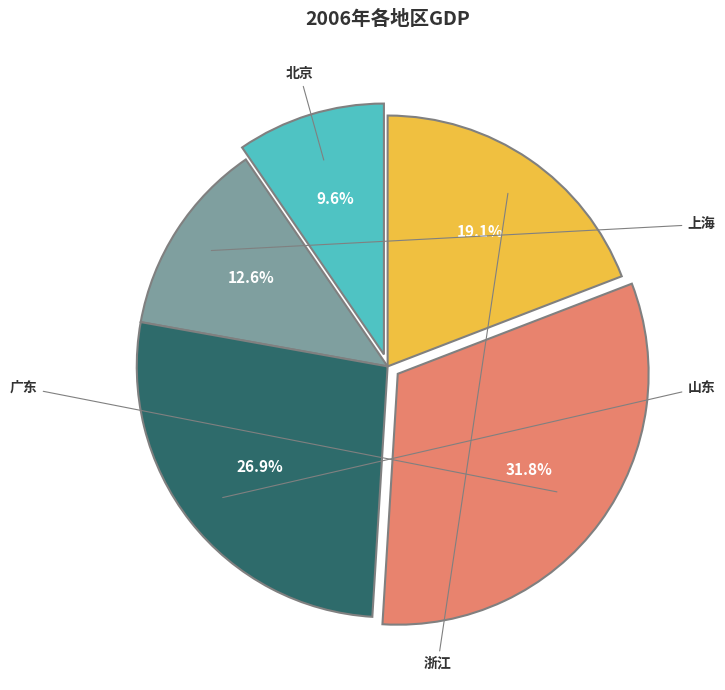

Approximately how many times larger is the value at 广东 compared to 浙江?

1.7